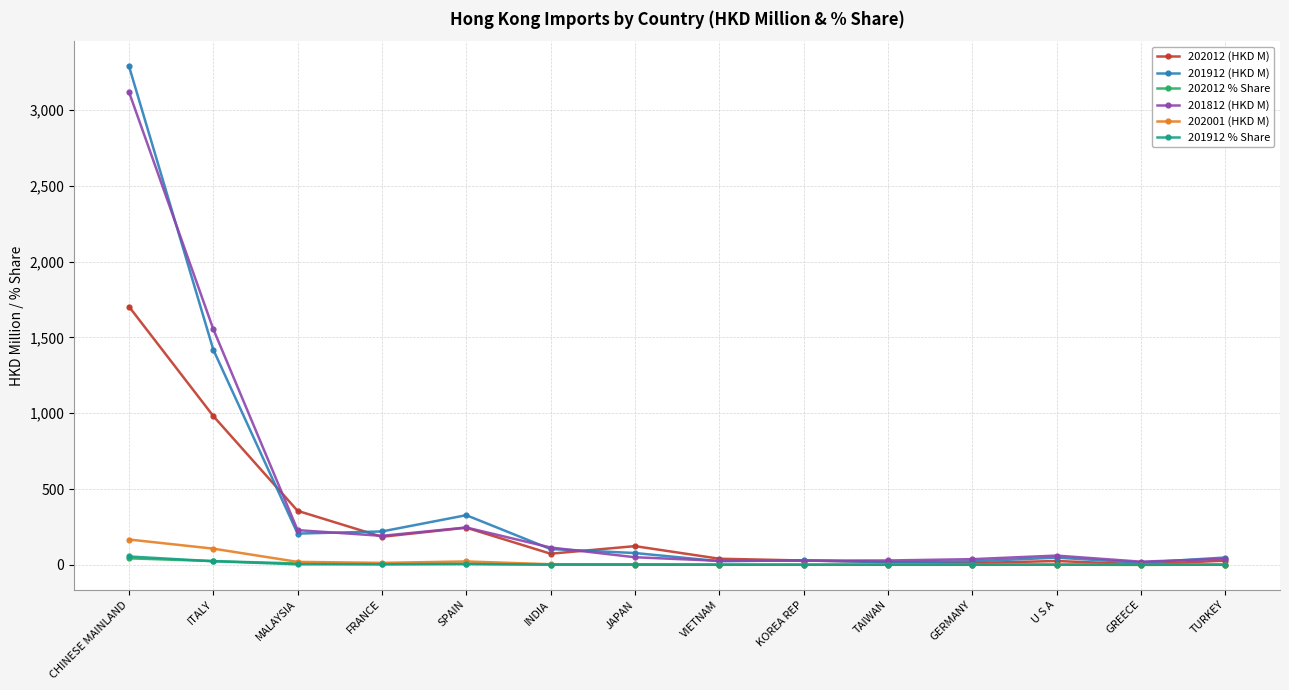

Which label corresponds to the largest value in the chart?

CHINESE MAINLAND